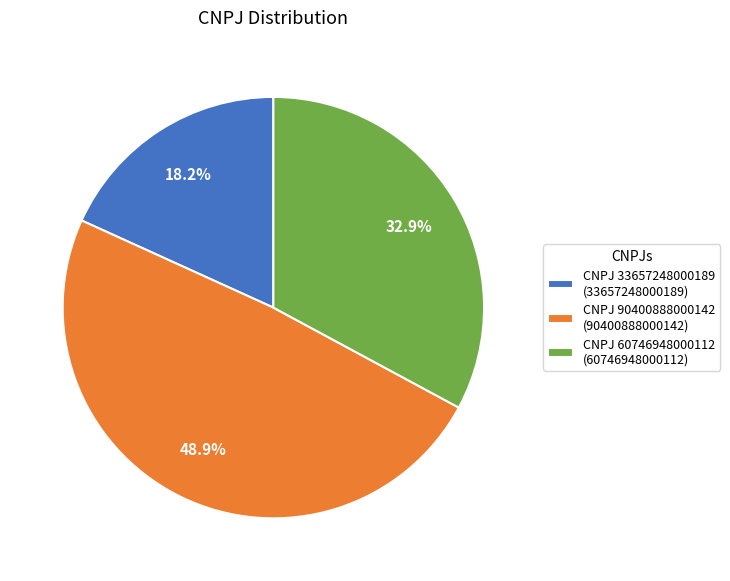

Rank the categories by value from lowest to highest.

CNPJ 33657248000189 (33657248000189), CNPJ 60746948000112 (60746948000112), CNPJ 90400888000142 (90400888000142)